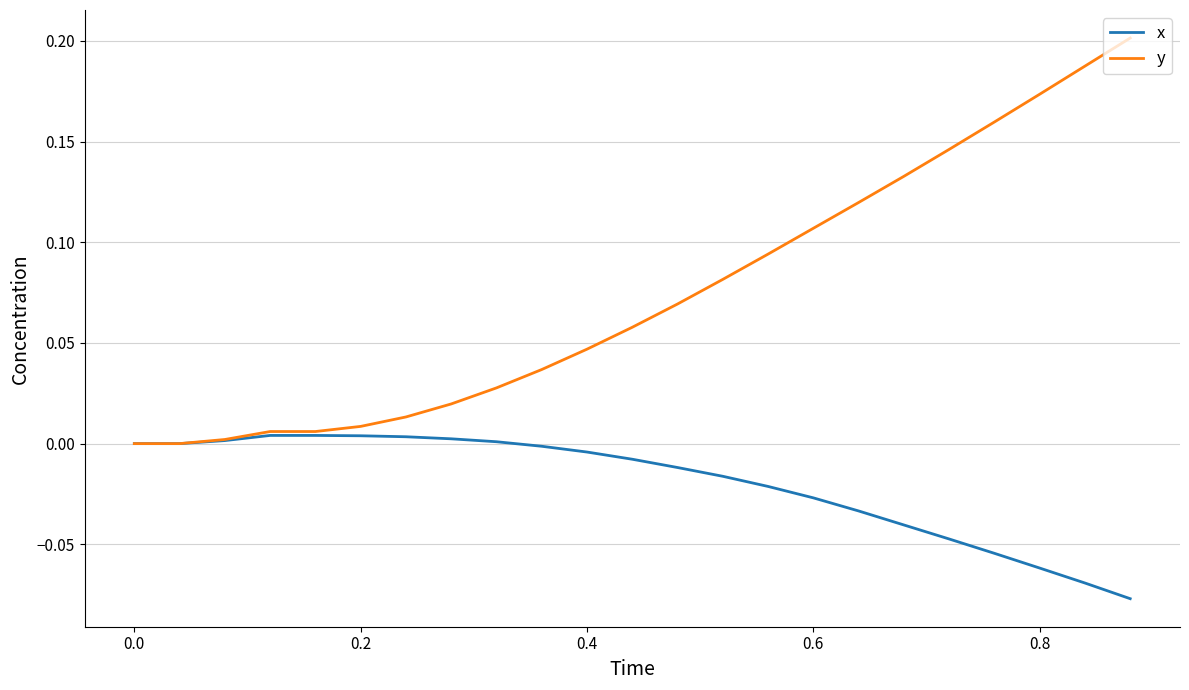

Rank the series by their average value, from lowest to highest.

x, y